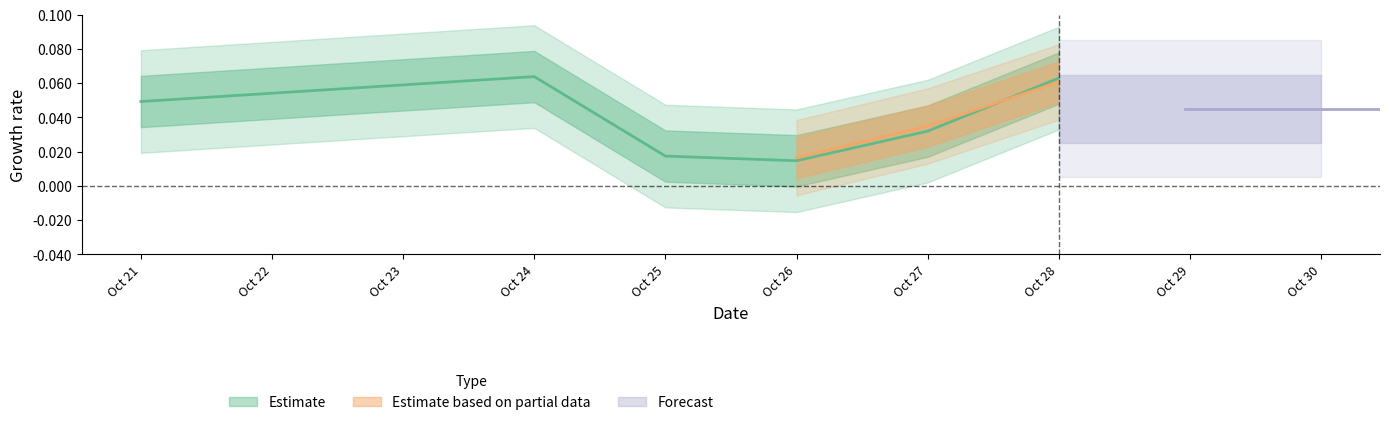

Where is the data nearest to the value 0?

Oct 26